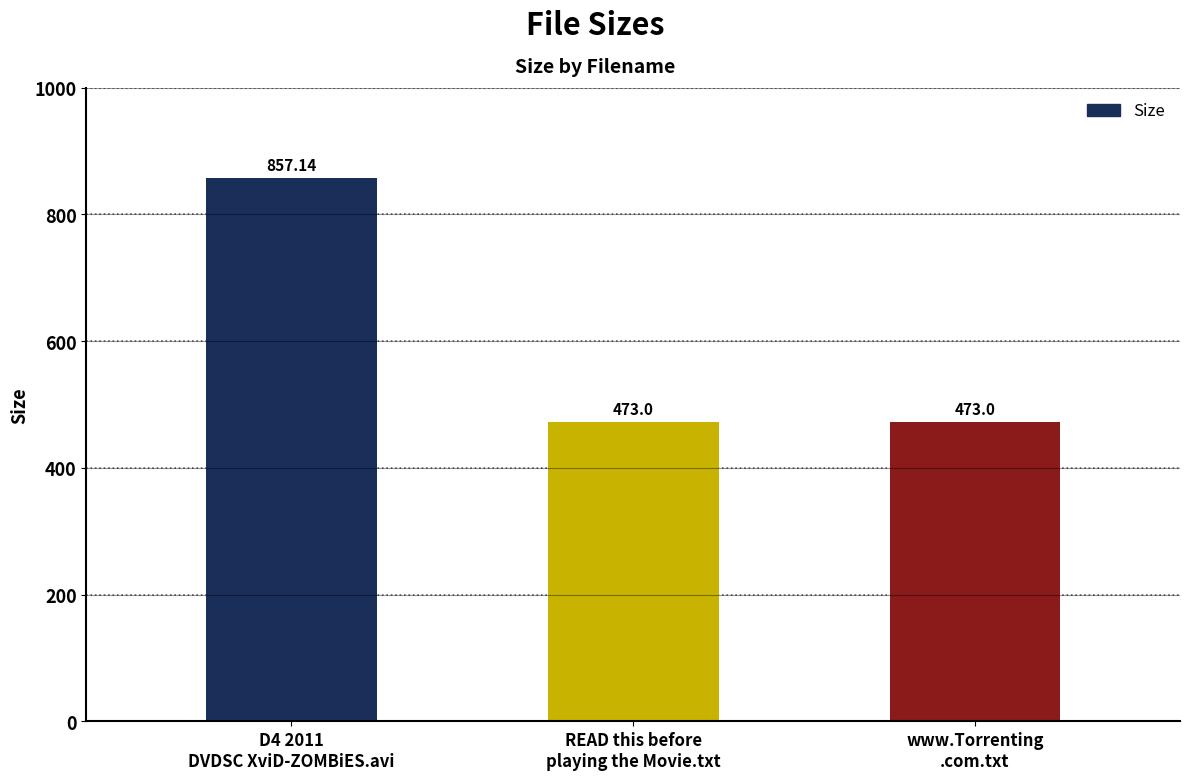

Which has a higher value, D4 2011
DVDSC XviD-ZOMBiES.avi or READ this before
playing the Movie.txt?

D4 2011
DVDSC XviD-ZOMBiES.avi